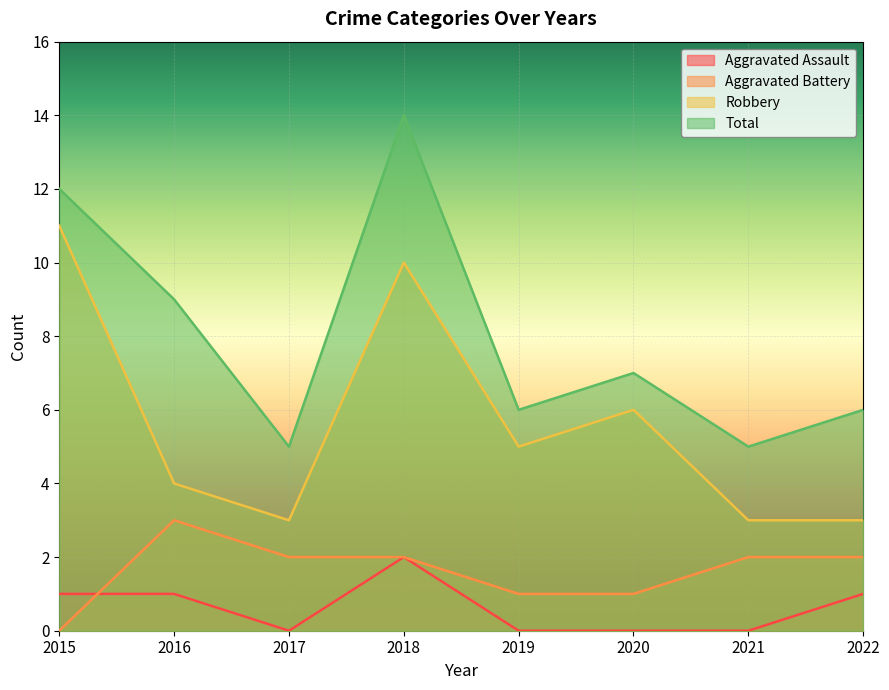

How many lines are shown in the chart?

4